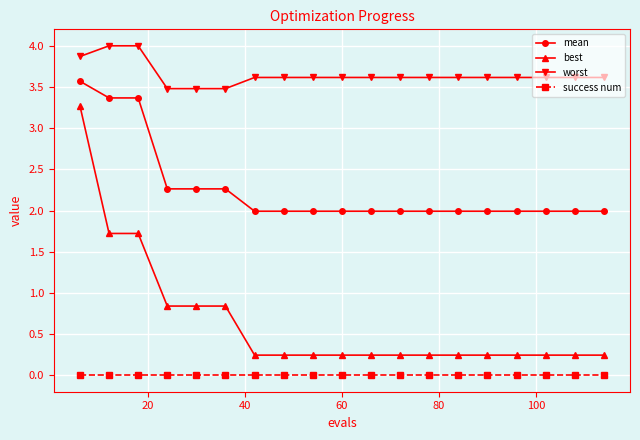

Which series has the widest spread of values?

best